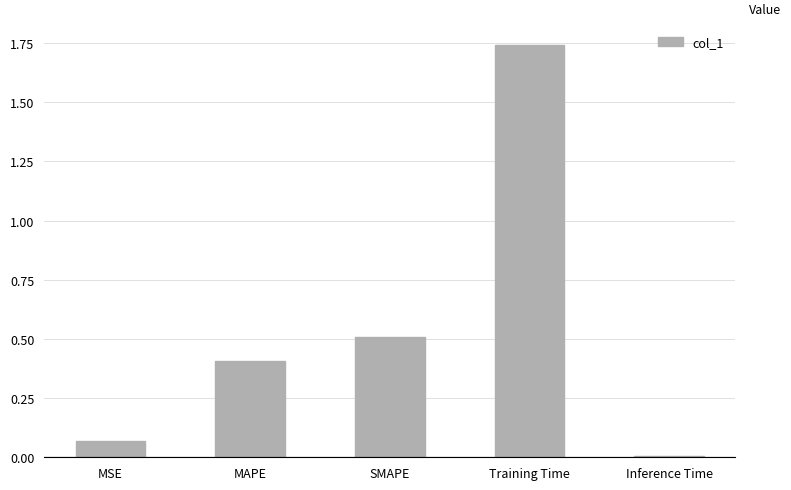

What is the change in value from MSE to Training Time?

+1.7